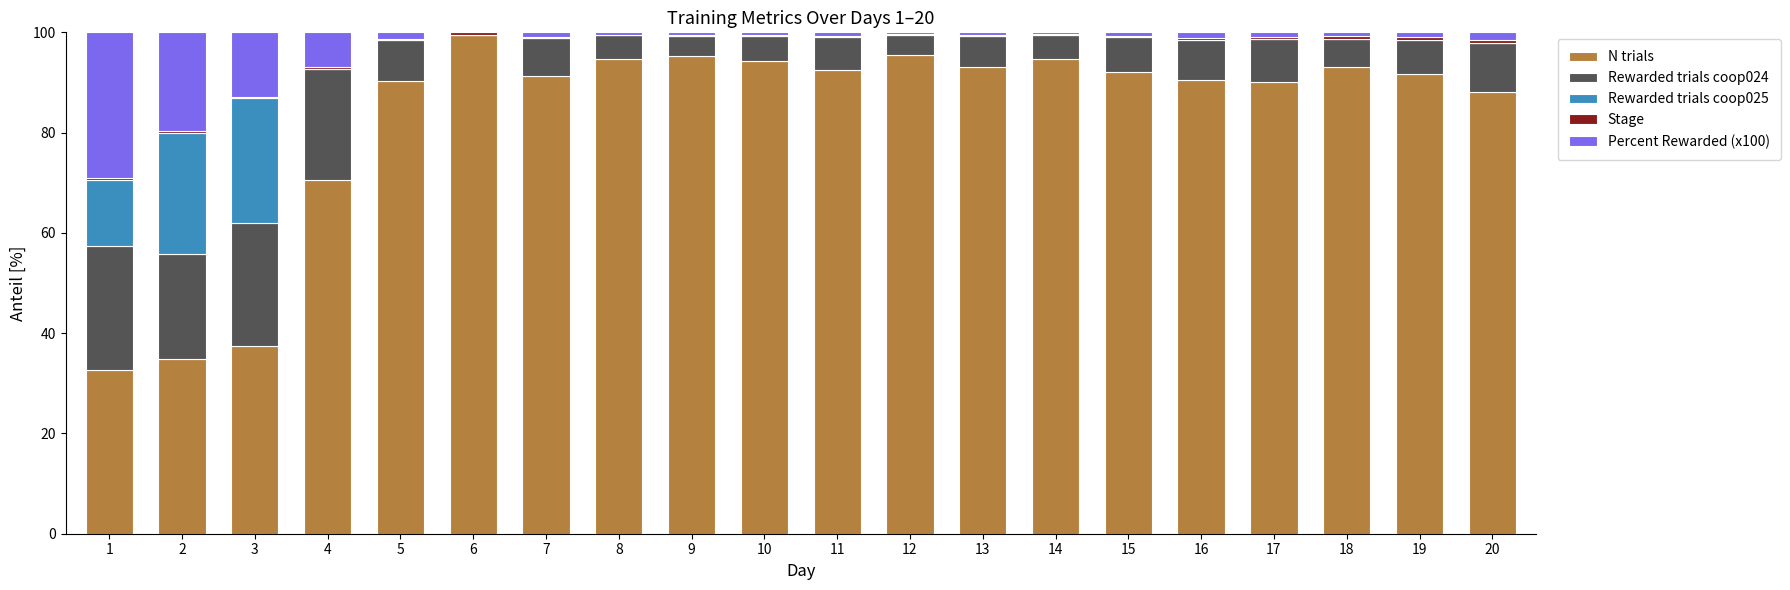

At which label does N trials reach its peak?

6